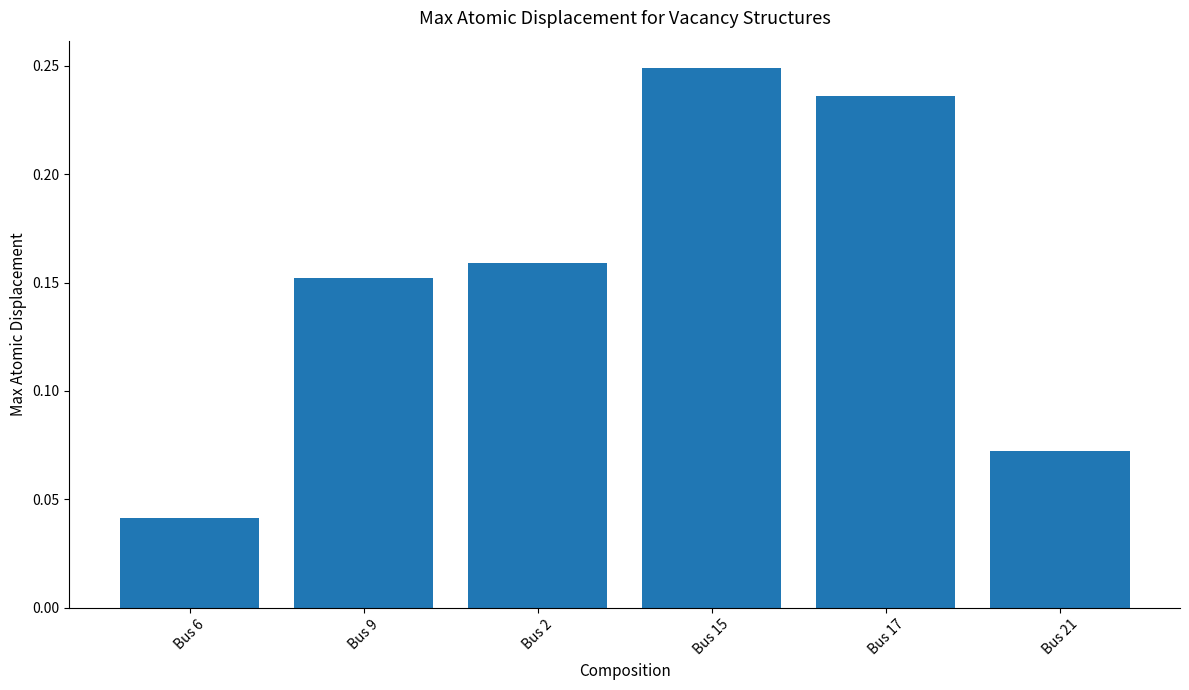

Which label corresponds to the smallest value in the chart?

Bus 6